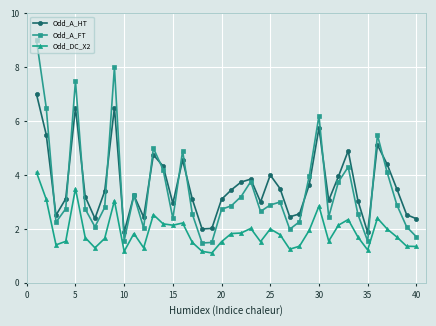

How many categories are shown in the chart?

40